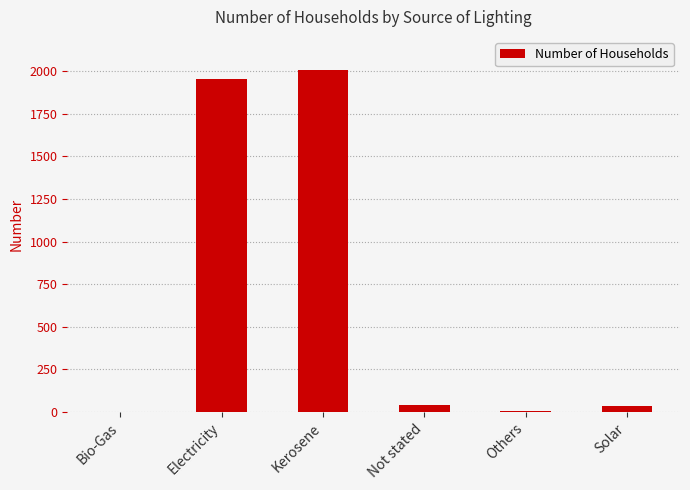

At which category does the chart reach its peak across all series?

Kerosene